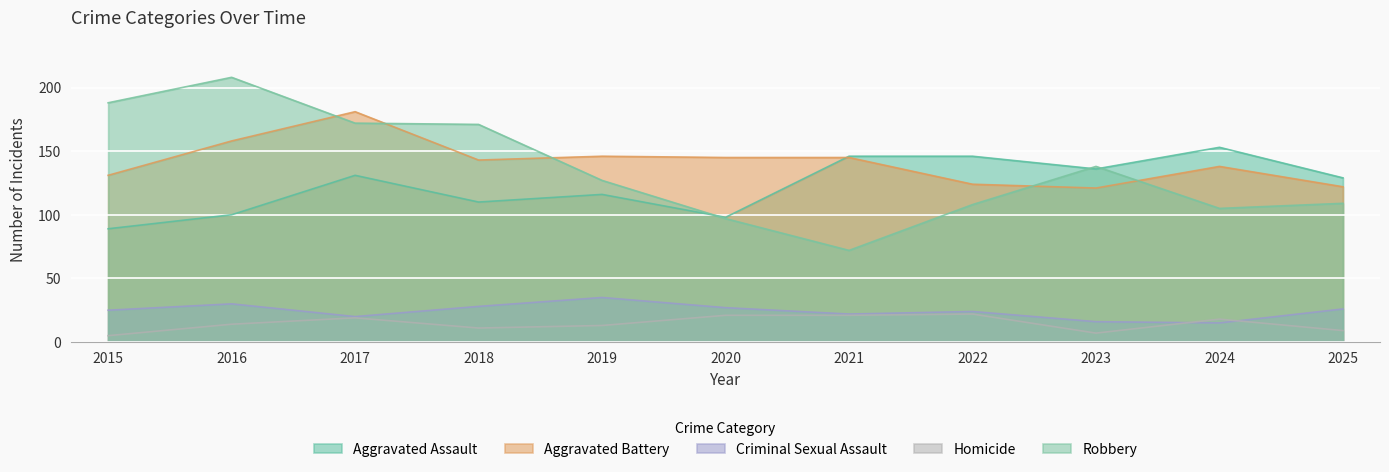

Does the chart display data point markers on the line(s)?

No